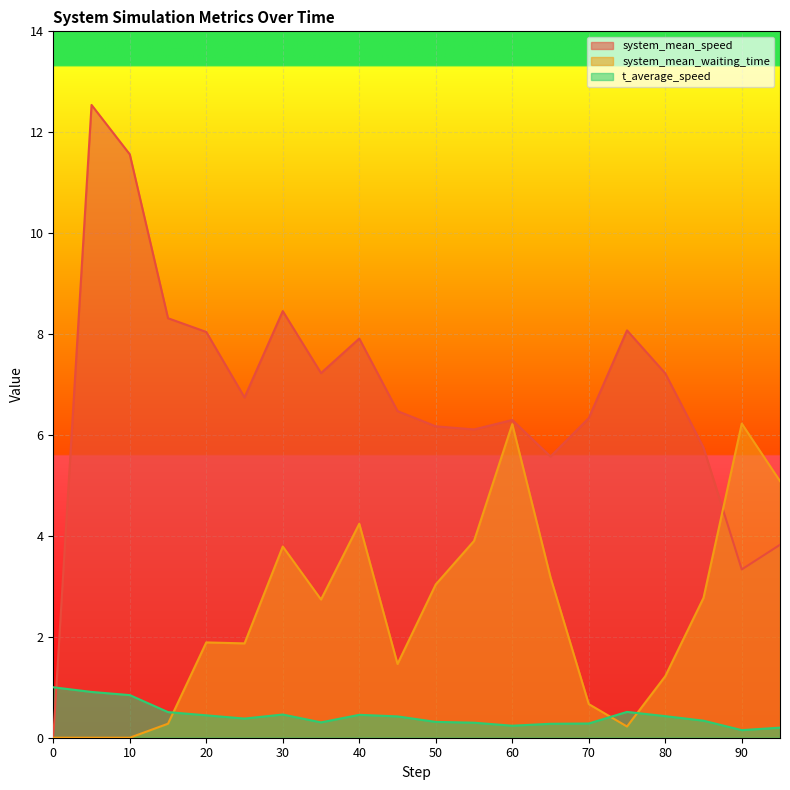

What is the value of the system_mean_speed point at the 7th from the left?

8.5